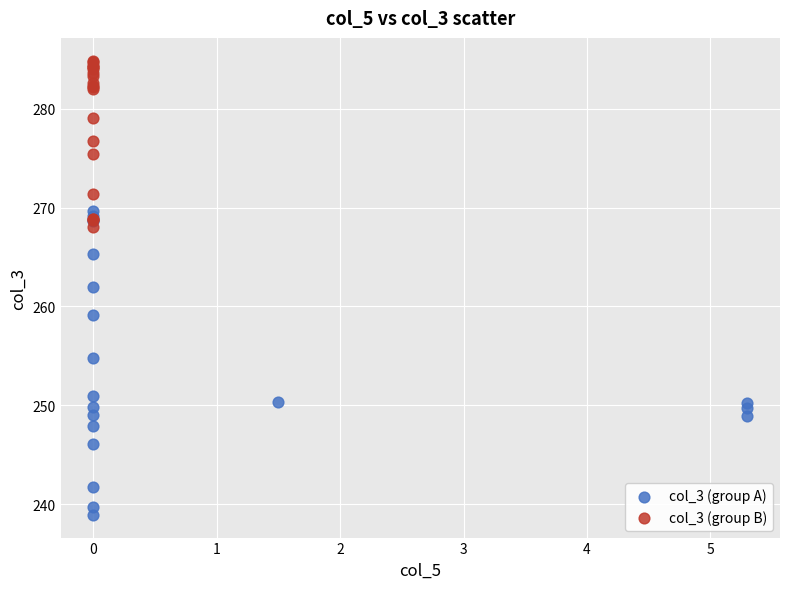

Which series has the largest Y range (max minus min)?

col_3 (group A)